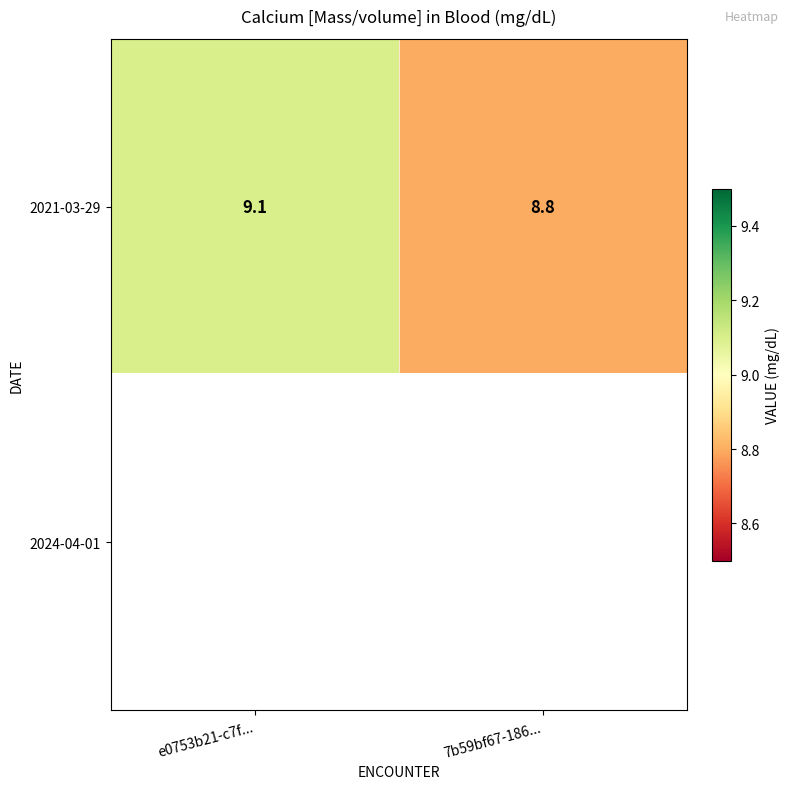

Which has a higher value, e0753b21-c7f... or 7b59bf67-186...?

e0753b21-c7f...